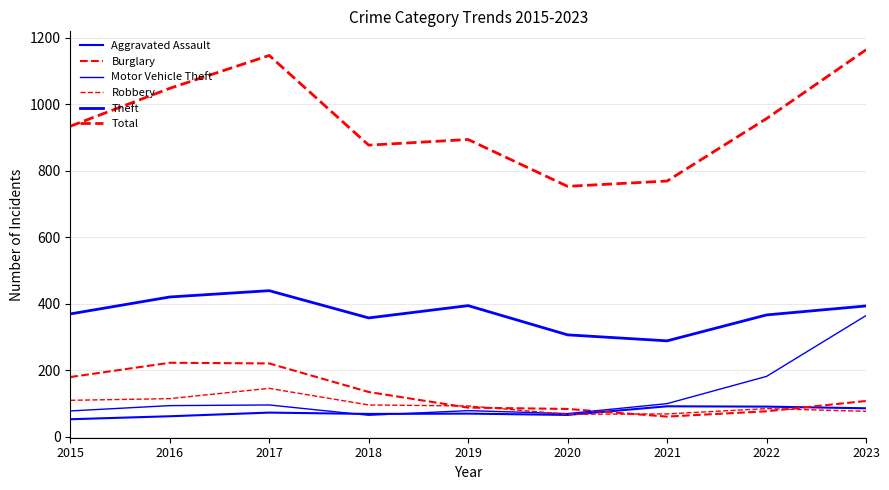

What is the value of the Aggravated Assault point at the 4th from the left?

68